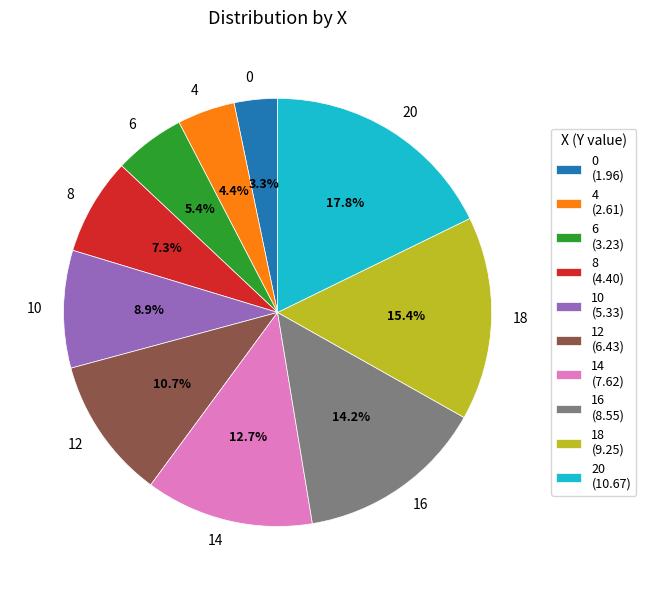

Combined, do 0 and 18 account for over 50%?

No